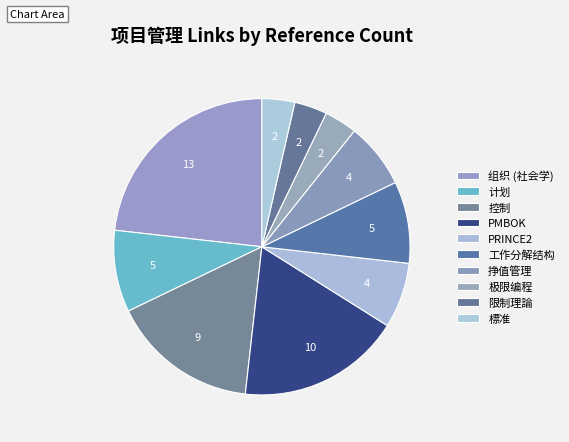

Do 挣值管理 and PRINCE2 together represent more than half of the pie?

No